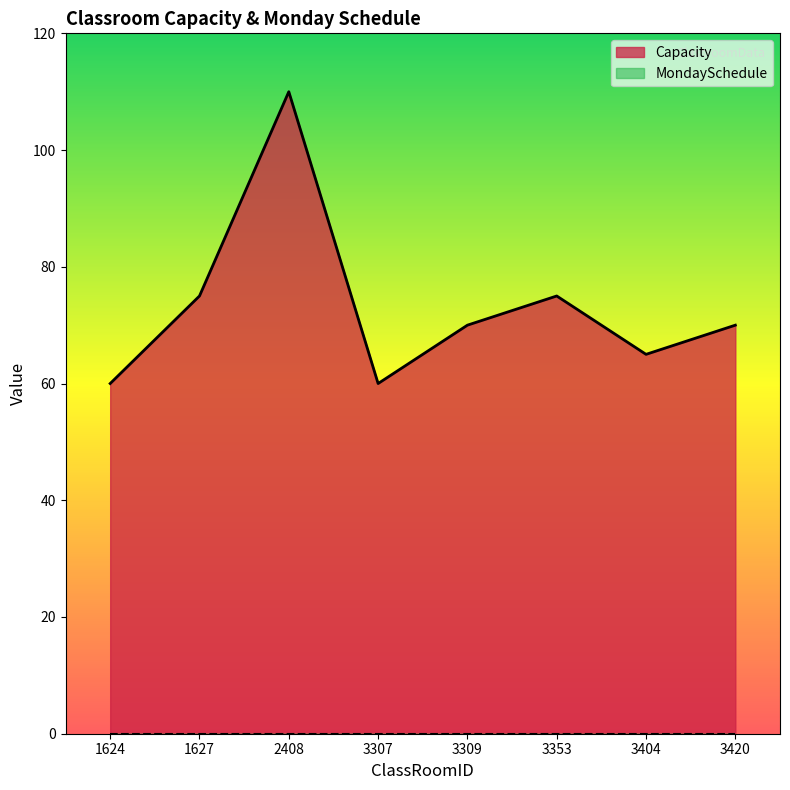

What is the average value?

73